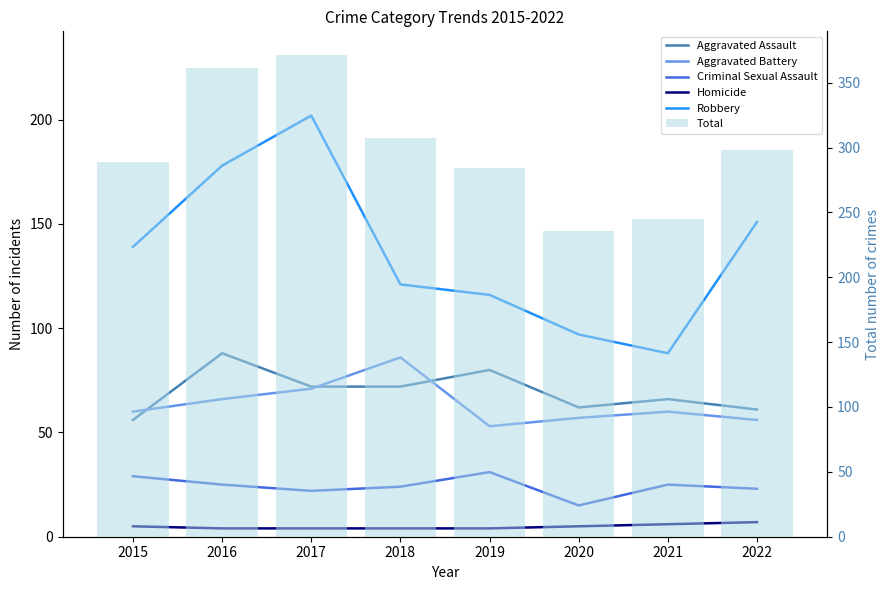

What is the average value of the Total series?

299